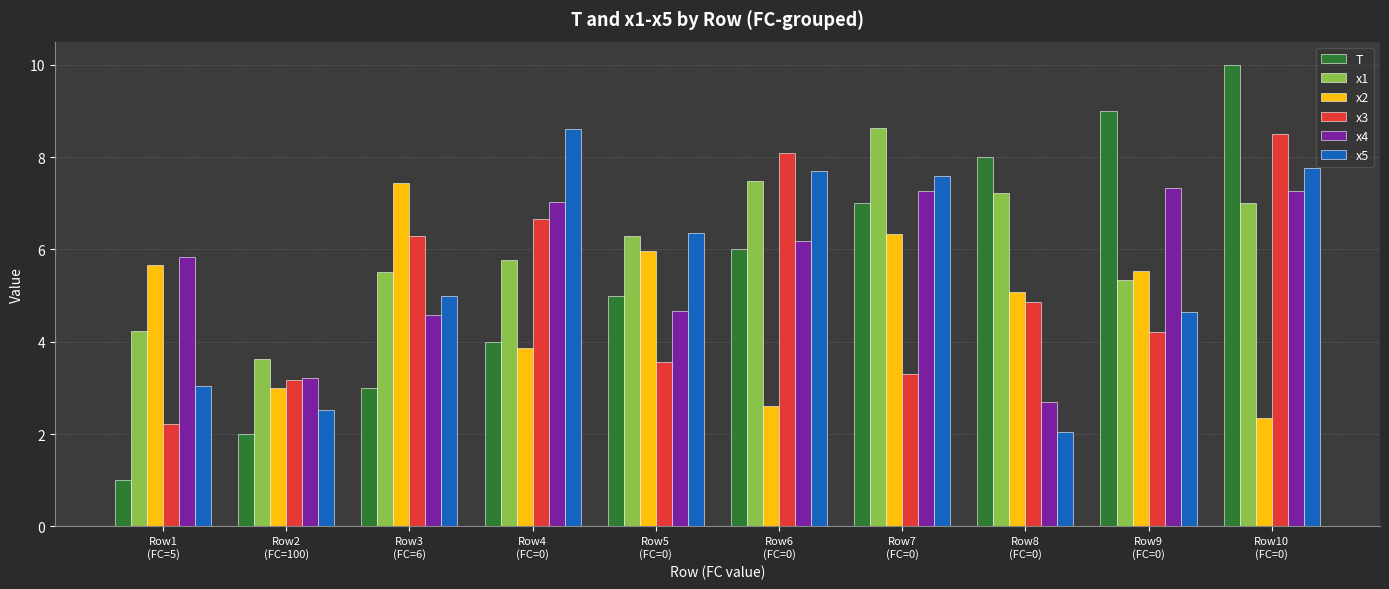

Is it true that x4 equals 5.8 at Row1
(FC=5)?

True